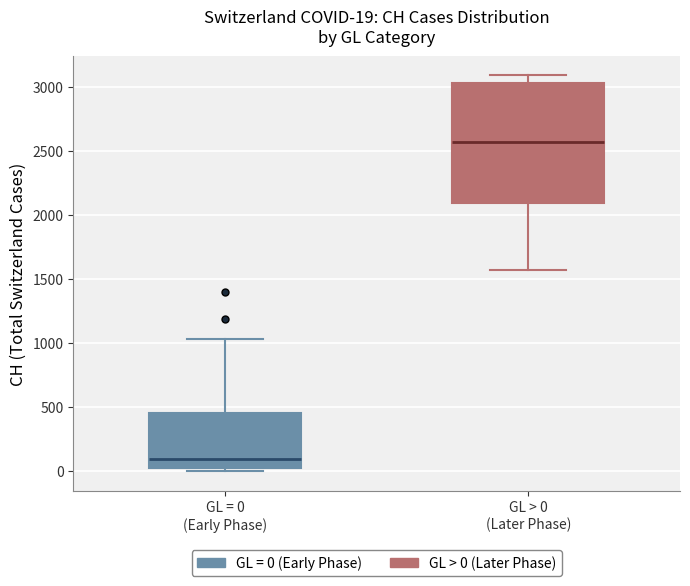

Comparing the boxes themselves (not the whiskers), which one is the tallest?

GL > 0 (Later Phase)